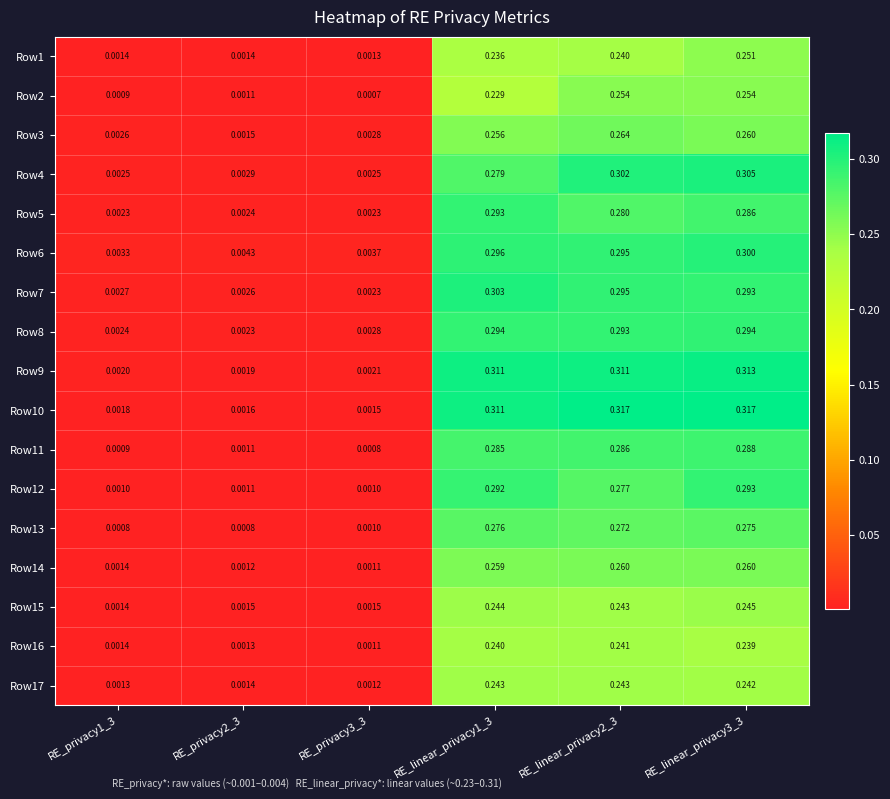

How many categories are shown in the chart?

6